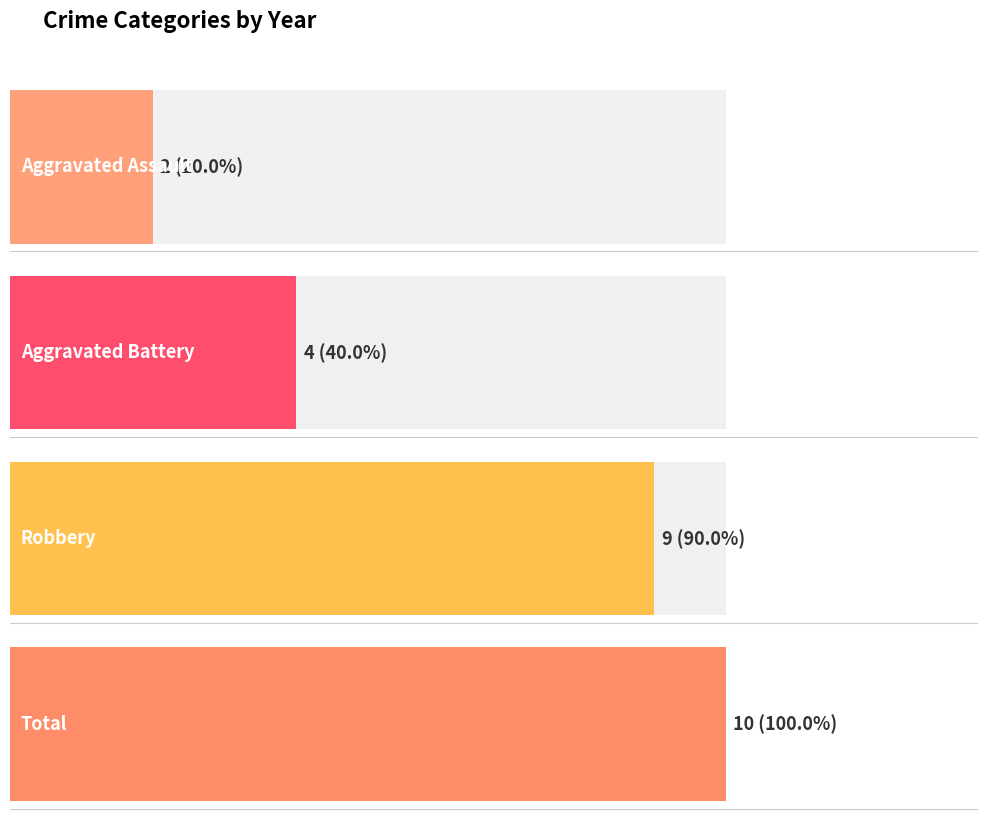

Are the bars grouped side by side (vs. stacked)?

Yes